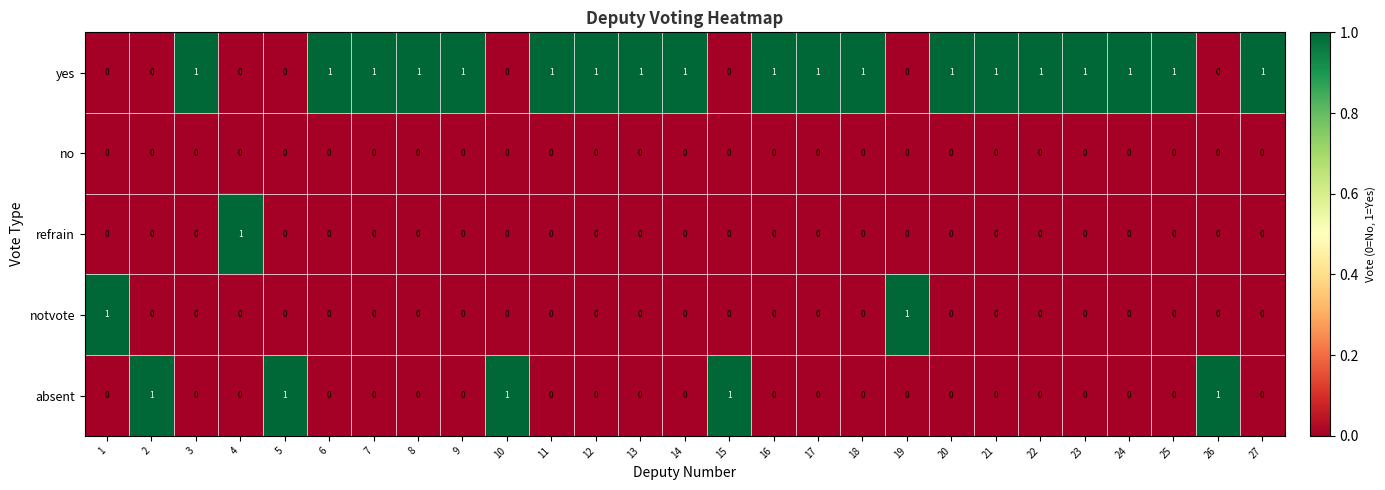

True or false: absent has a value of 0 at 16.

True